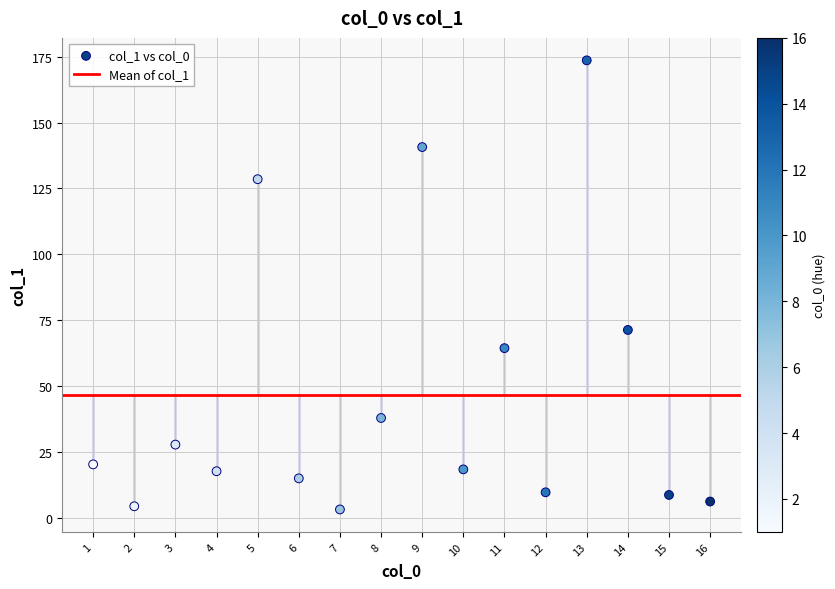

What is the range of Y values (max minus min)?

170.4